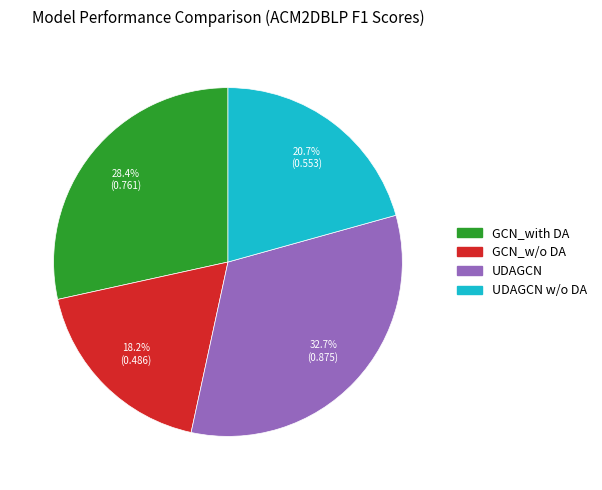

How many segments does this pie chart have?

4